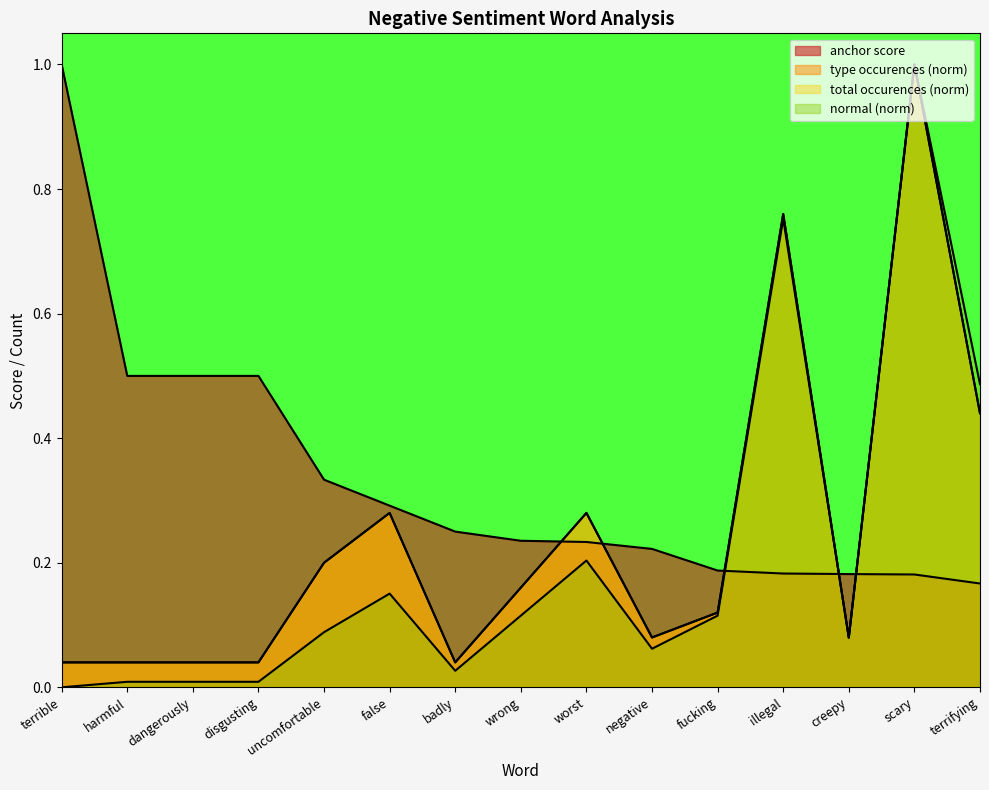

What is the difference between the anchor score values at uncomfortable and harmful?

0.2